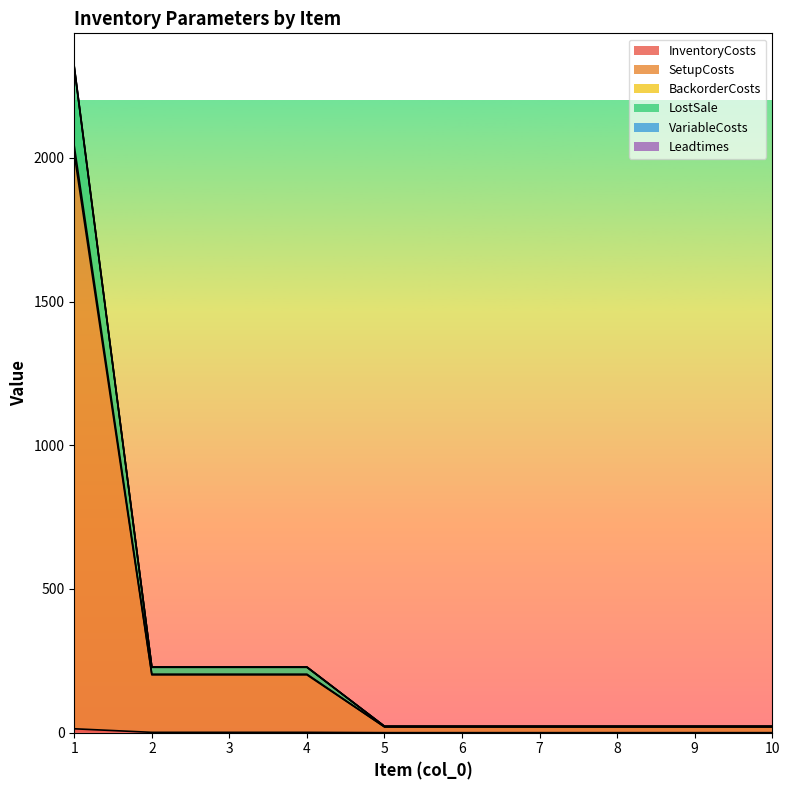

Does the chart have visible grid lines?

No